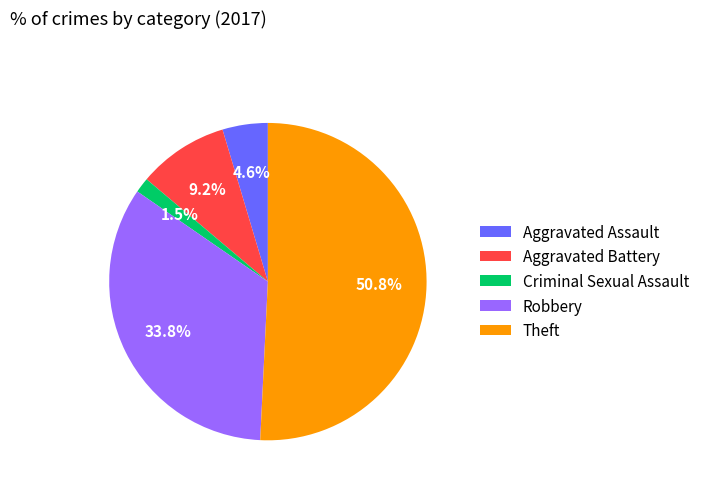

To the nearest percent, what is the average slice percentage?

20%